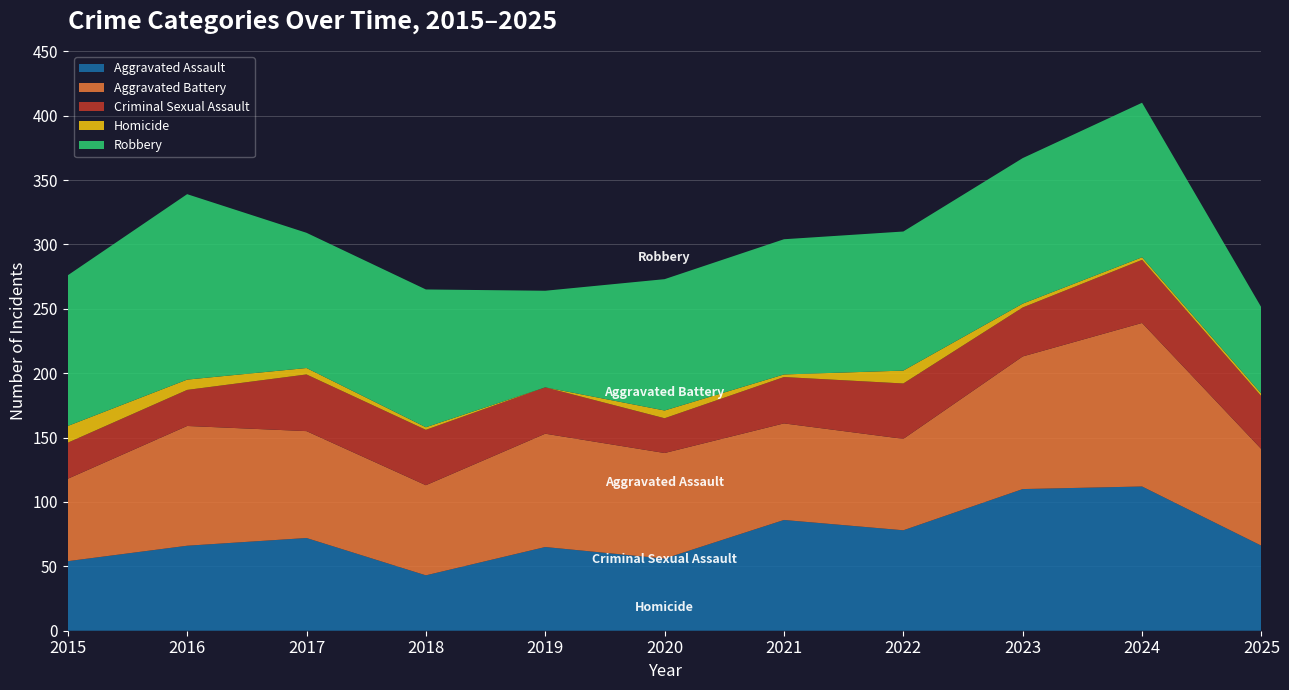

Reading left to right, what are all the values shown in this chart?

Aggravated Assault: 2015=54	2016=66	2017=72	2018=43	2019=65	2020=56	2021=86	2022=78	2023=110	2024=112	2025=66
Aggravated Battery: 2015=64	2016=93	2017=83	2018=70	2019=88	2020=82	2021=75	2022=71	2023=103	2024=127	2025=75
Criminal Sexual Assault: 2015=28	2016=28	2017=44	2018=43	2019=36	2020=27	2021=36	2022=43	2023=38	2024=49	2025=41
Homicide: 2015=13	2016=8	2017=5	2018=2	2019=0	2020=6	2021=2	2022=10	2023=3	2024=2	2025=2
Robbery: 2015=117	2016=144	2017=105	2018=107	2019=75	2020=102	2021=105	2022=108	2023=113	2024=120	2025=67